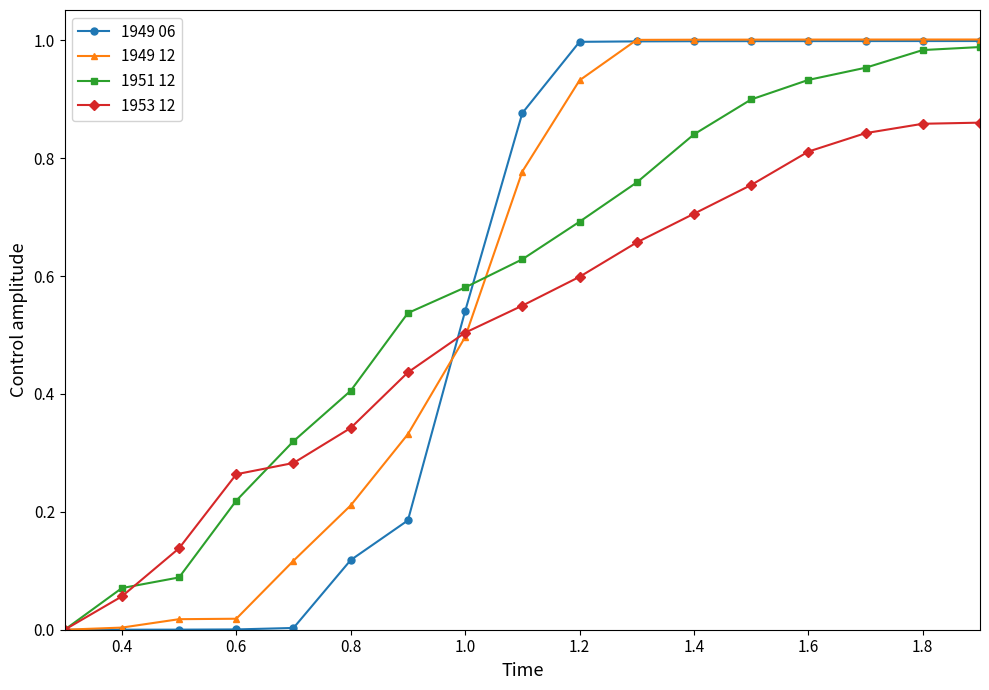

Is it true that 1949 12 equals 0.4 at 1.2?

False